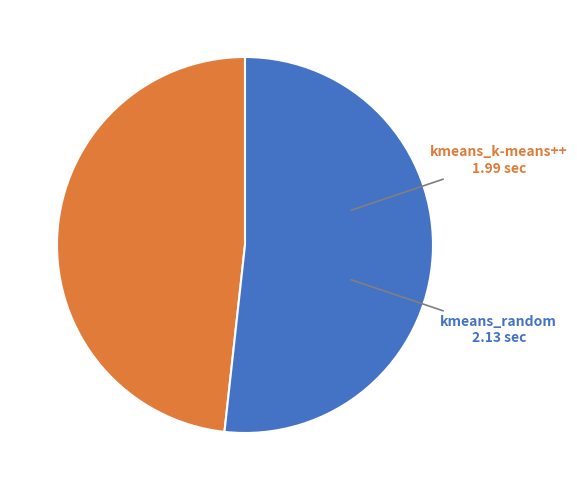

Does any single category account for the majority?

Yes